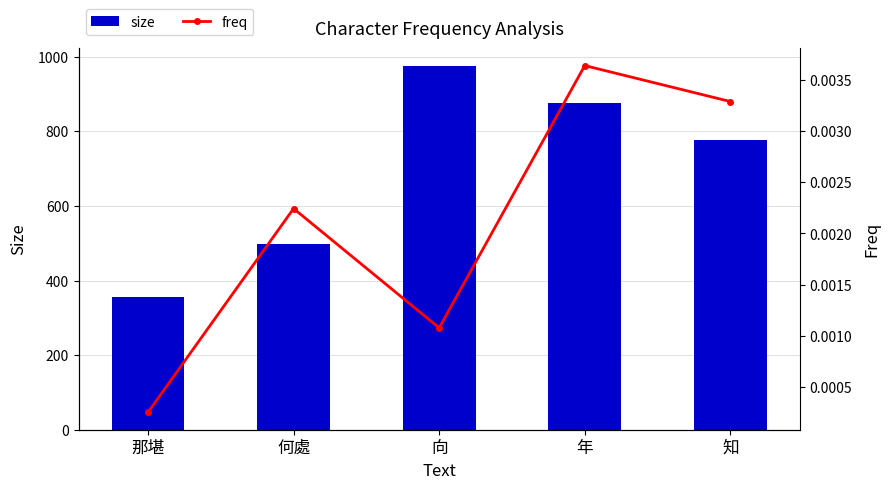

What is the sum of the size values at 那堪 and 何處?

853